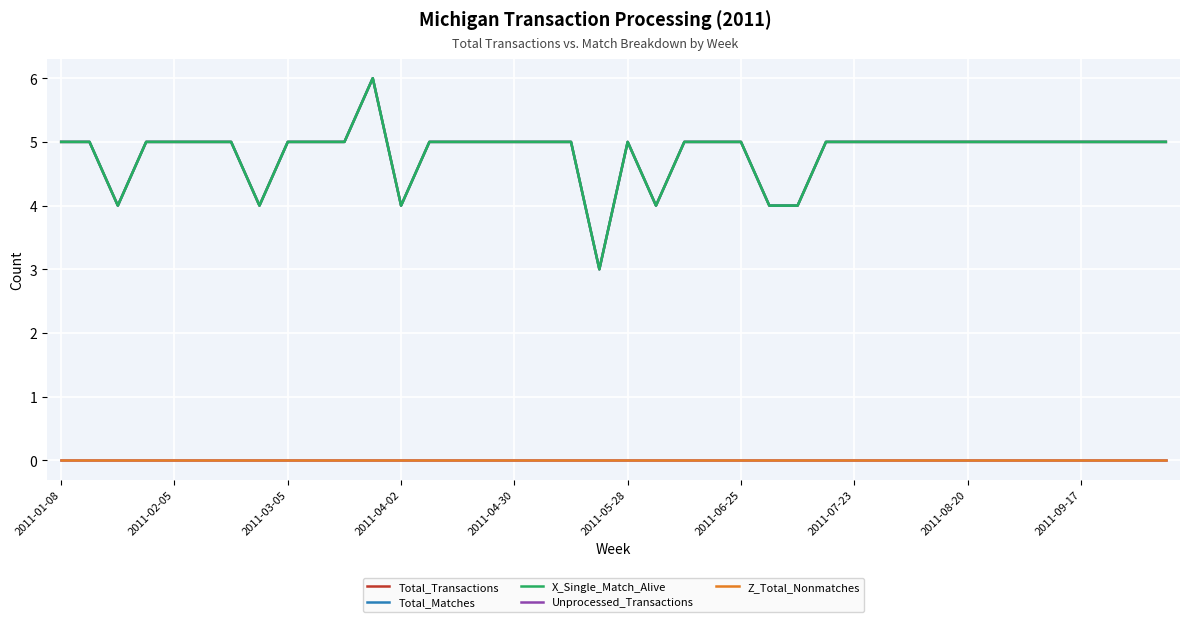

Does the chart display data point markers on the line(s)?

No